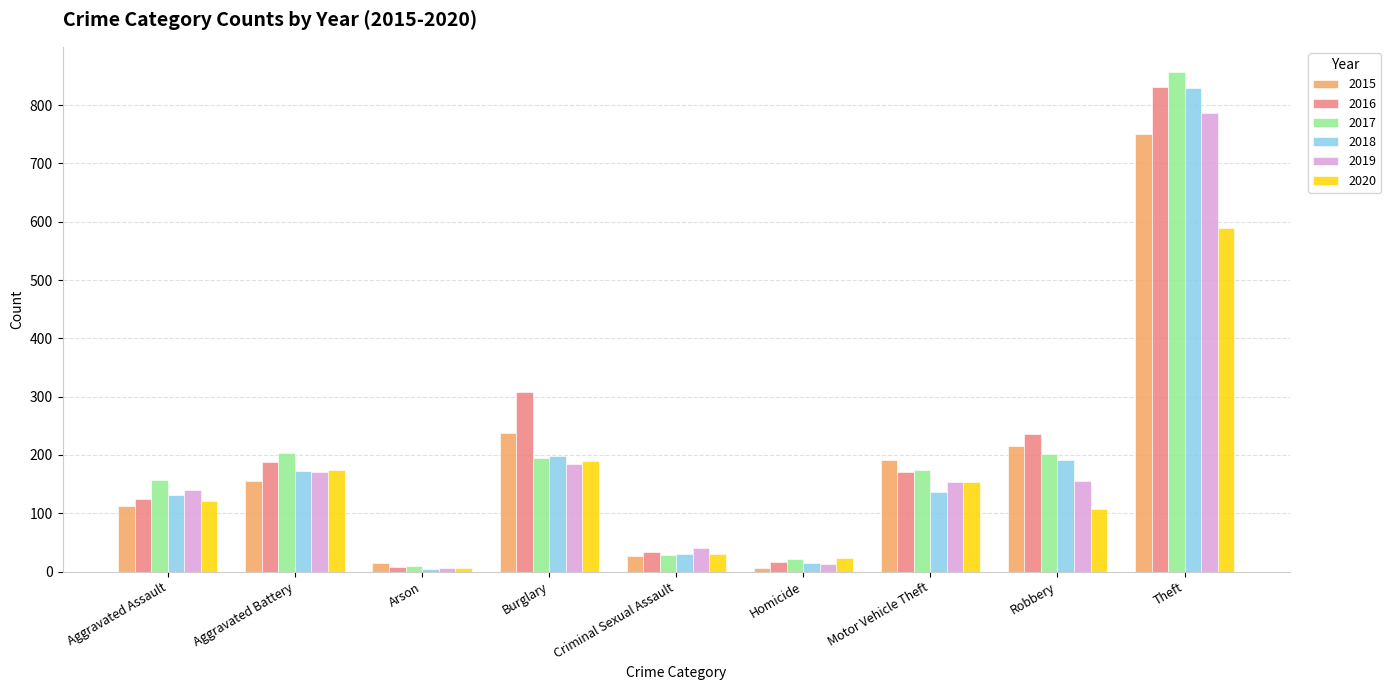

At which label does 2018 reach its peak?

Theft